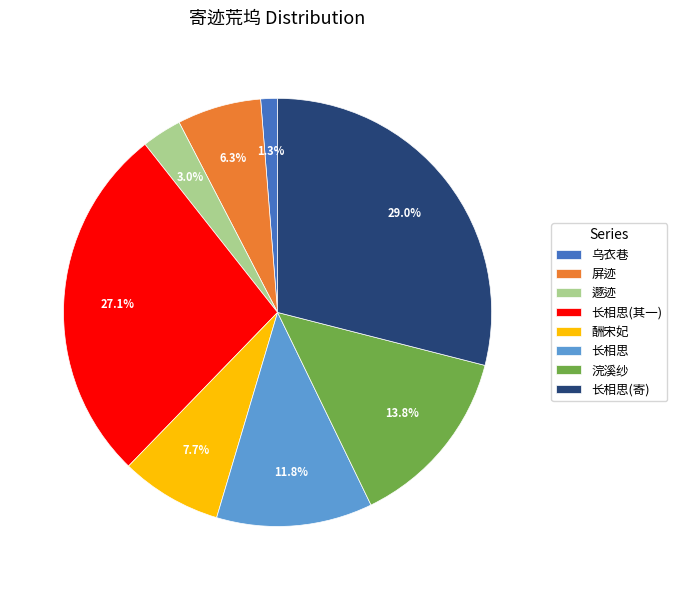

What is the largest slice in the pie chart?

长相思(寄)